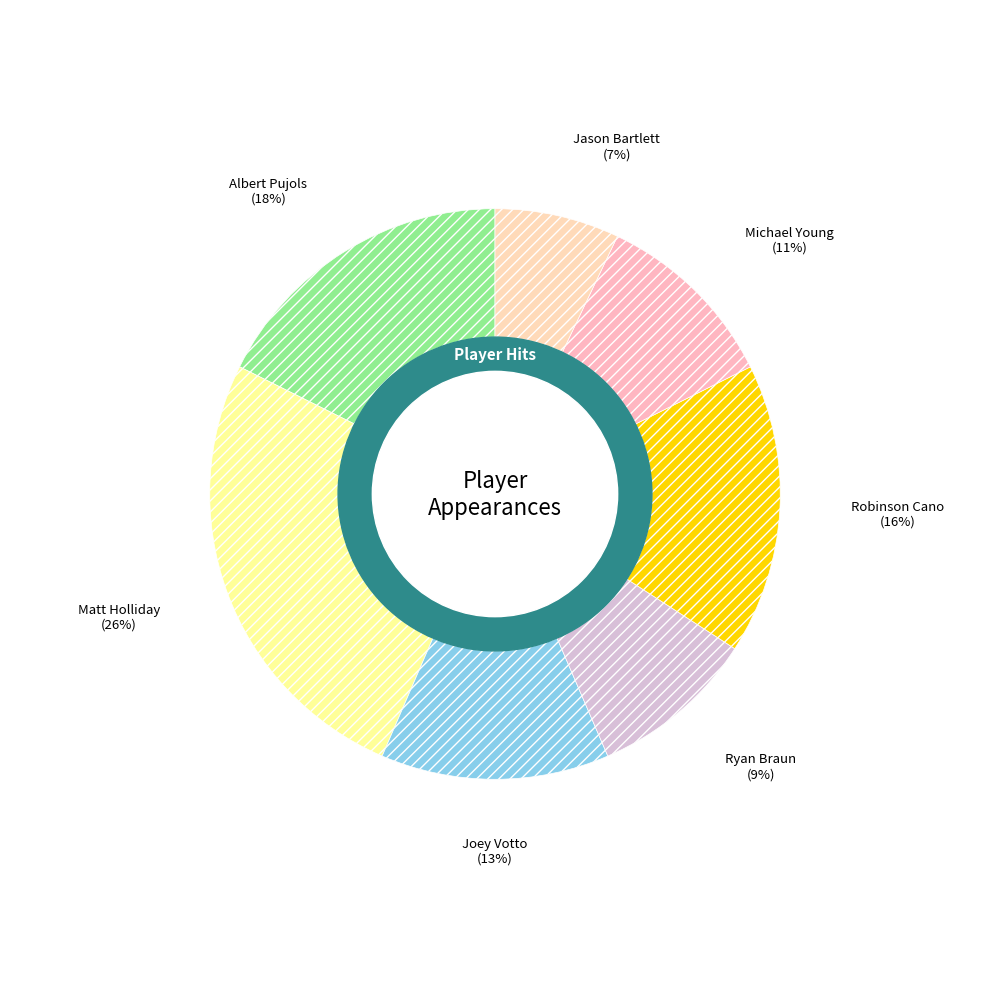

How many slices are in this pie chart?

7